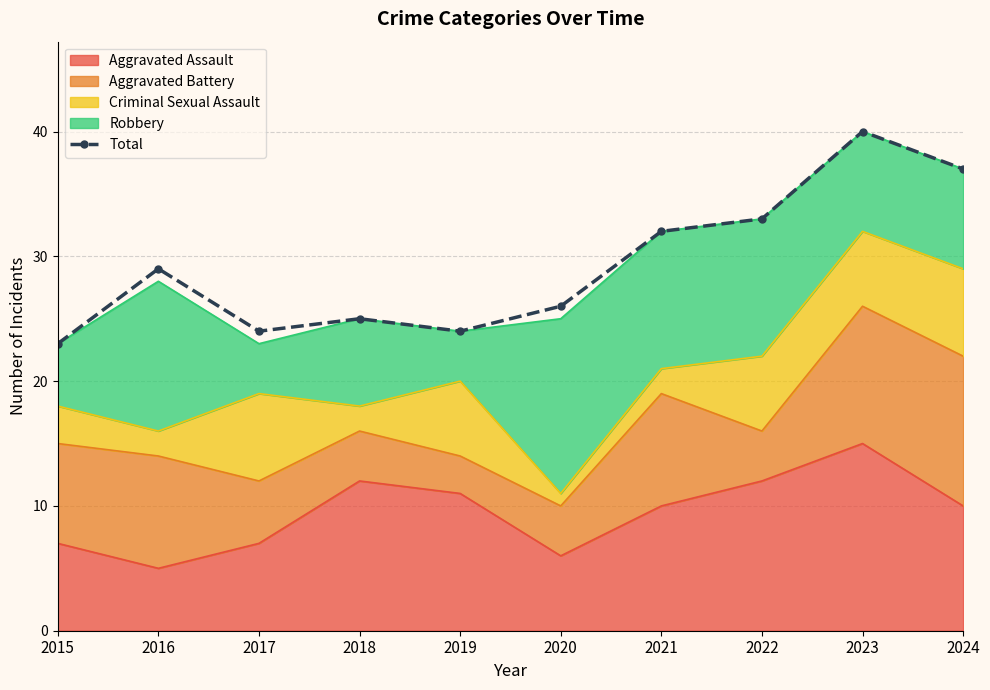

List the labels in order of value, largest first.

2023, 2024, 2022, 2021, 2016, 2020, 2018, 2017, 2019, 2015